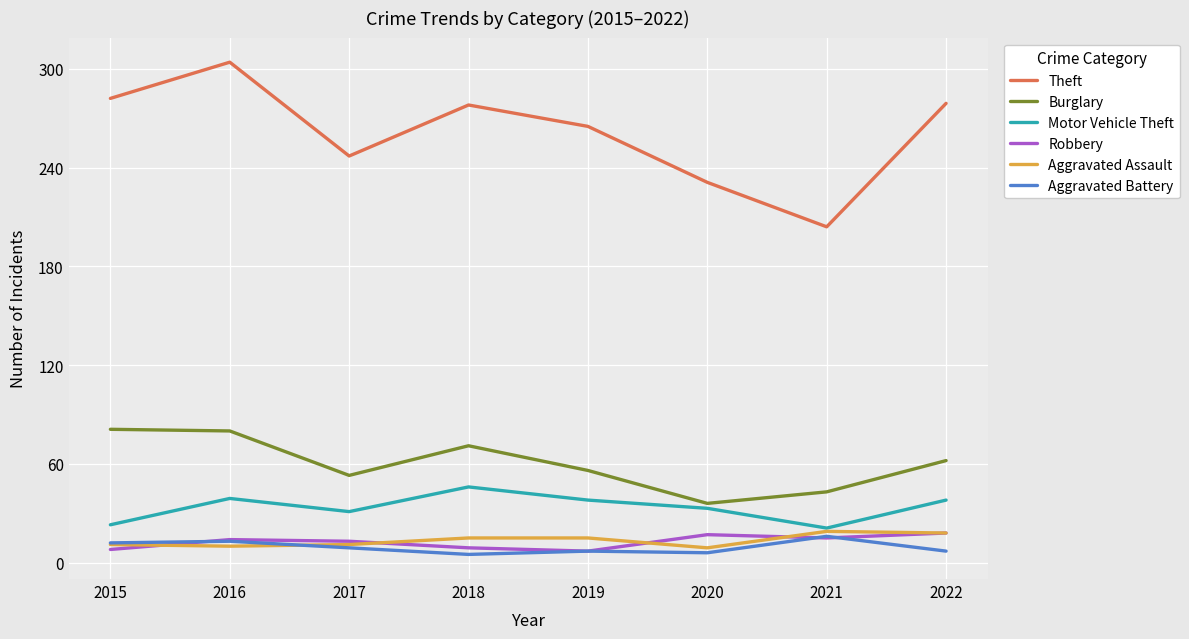

What are all the series names shown in the legend?

Theft, Burglary, Motor Vehicle Theft, Robbery, Aggravated Assault, Aggravated Battery